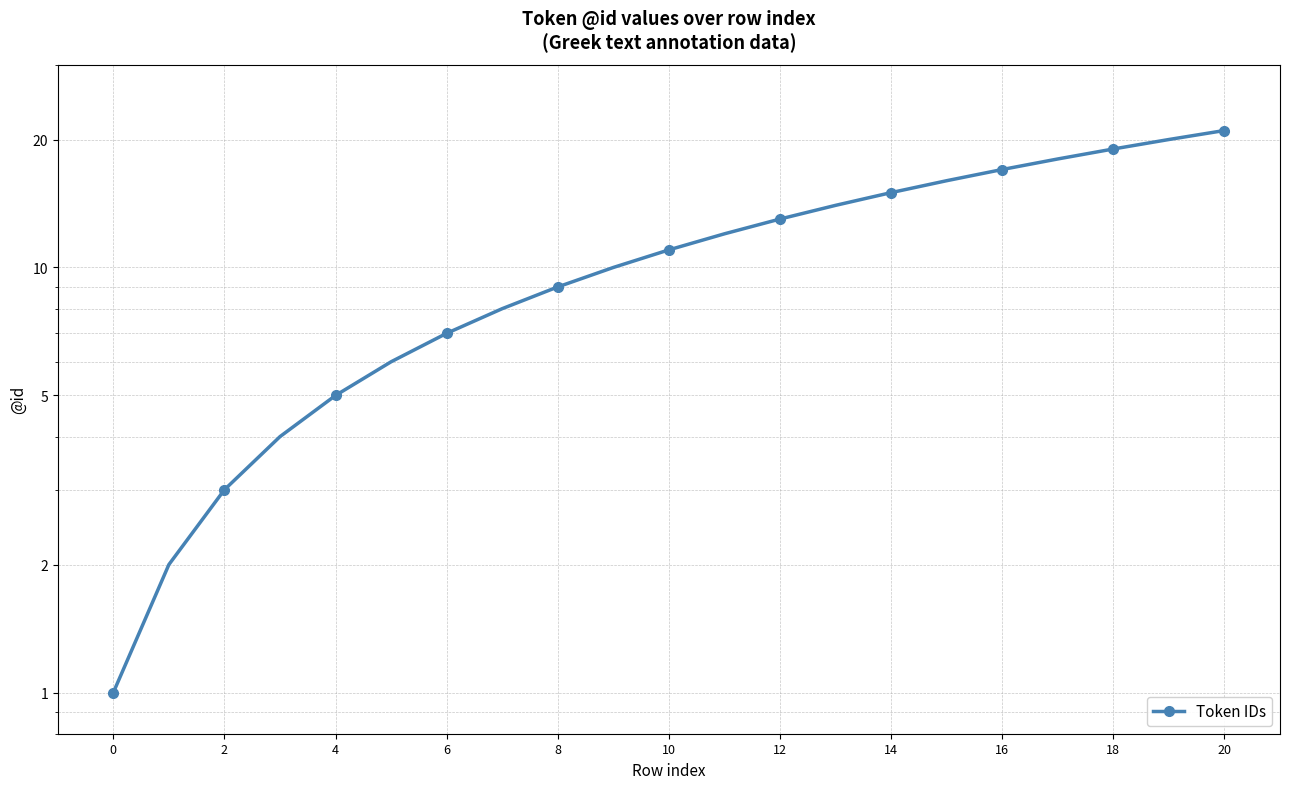

True or false: the data shows 5 at 6.

False